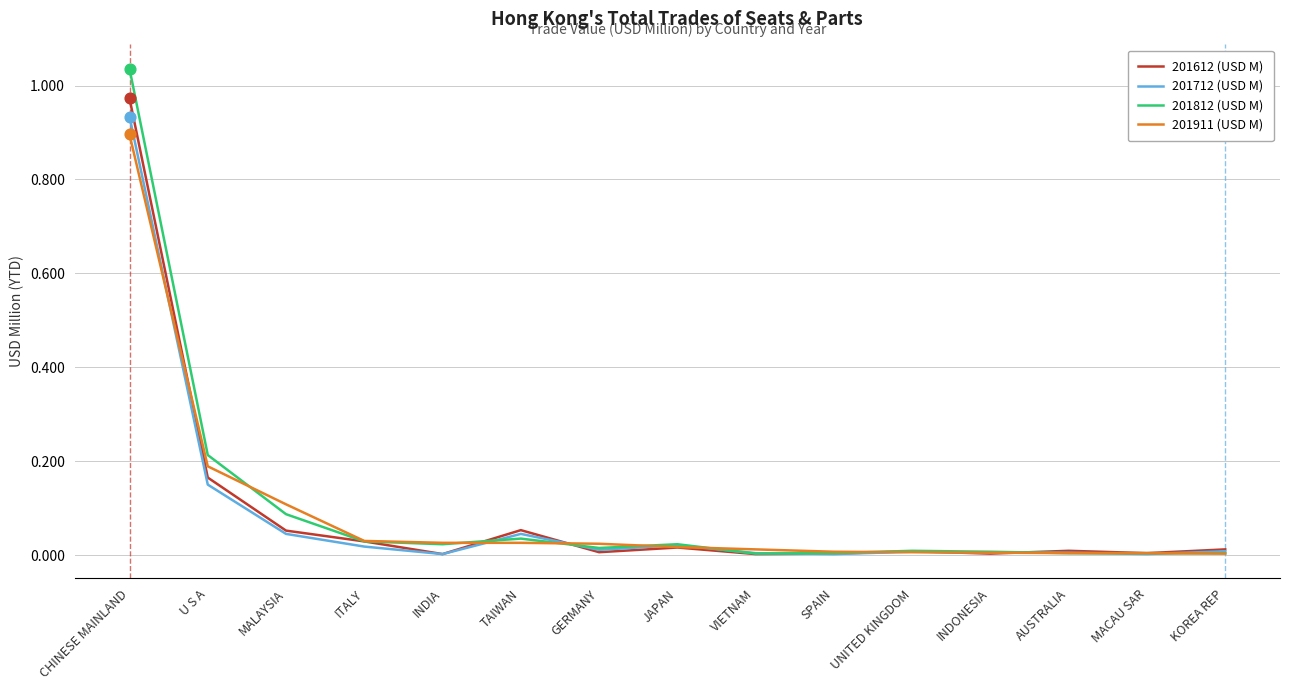

What are all the series names shown in the legend?

201612 (USD M), 201712 (USD M), 201812 (USD M), 201911 (USD M)